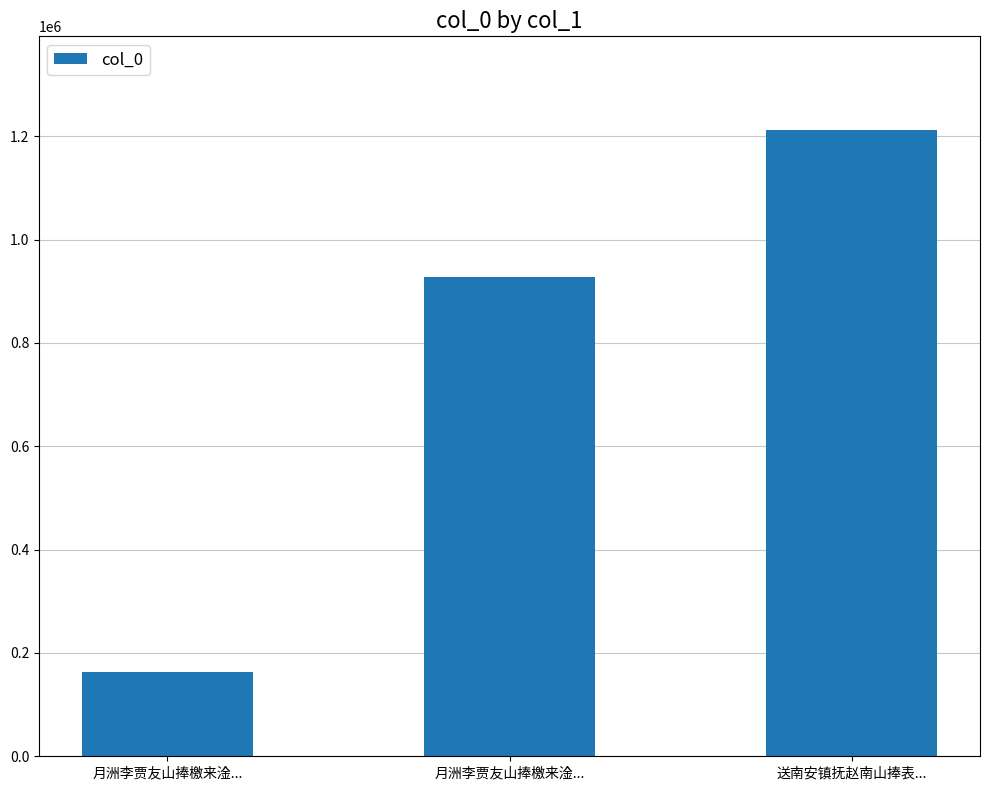

How many distinct data groups are displayed?

1